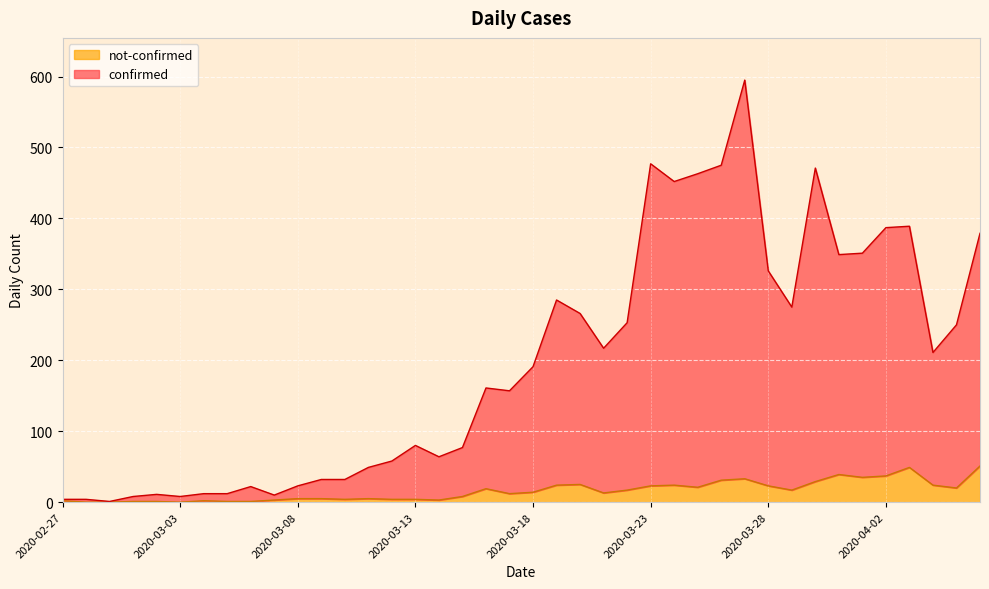

What value does the not-confirmed series have at 2020-04-06?

51